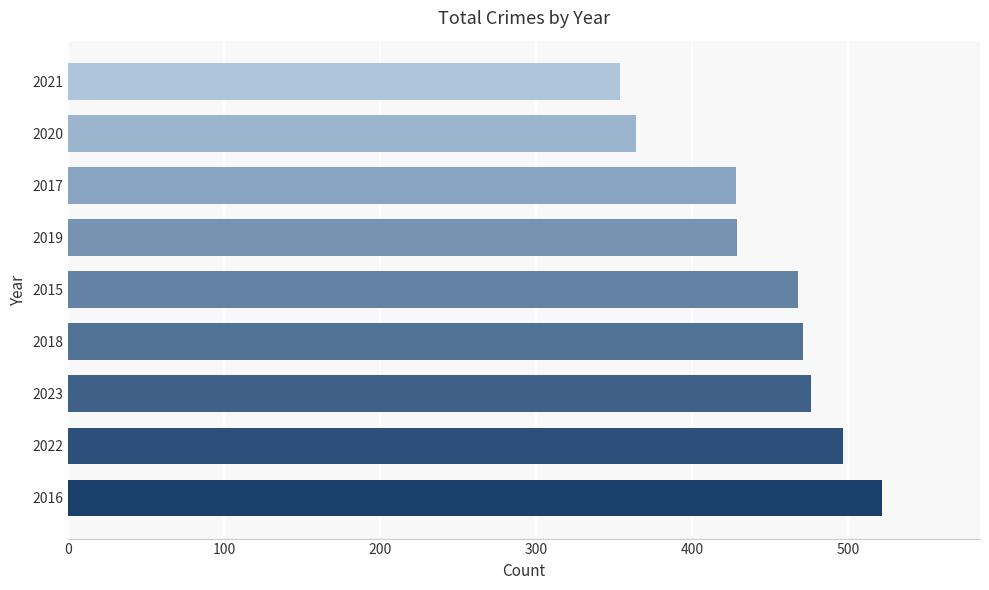

Which has a higher value, 2016 or 2015?

2016